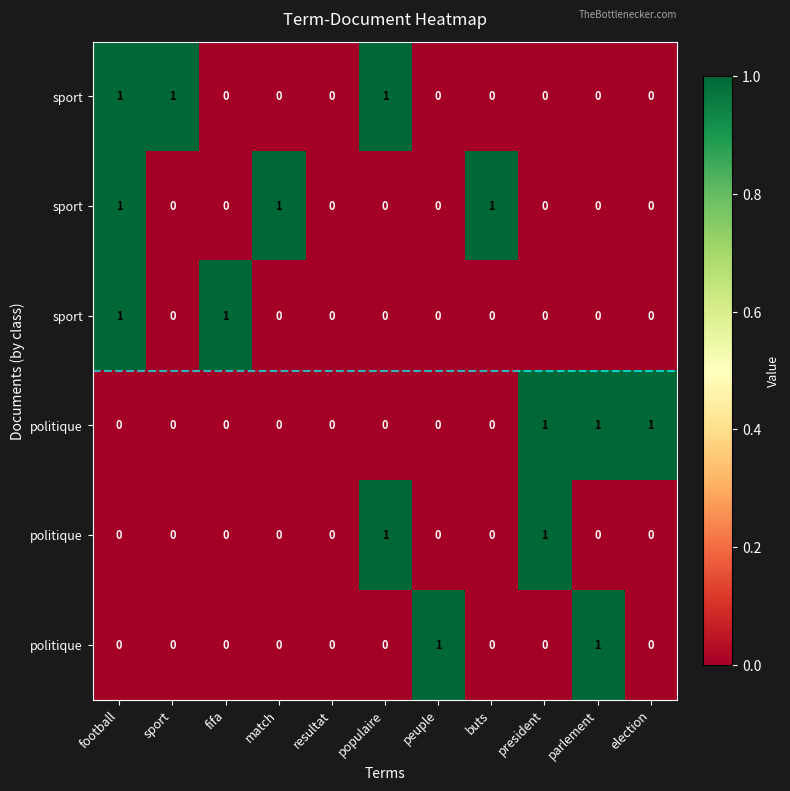

Which has a higher value, peuple or election?

peuple